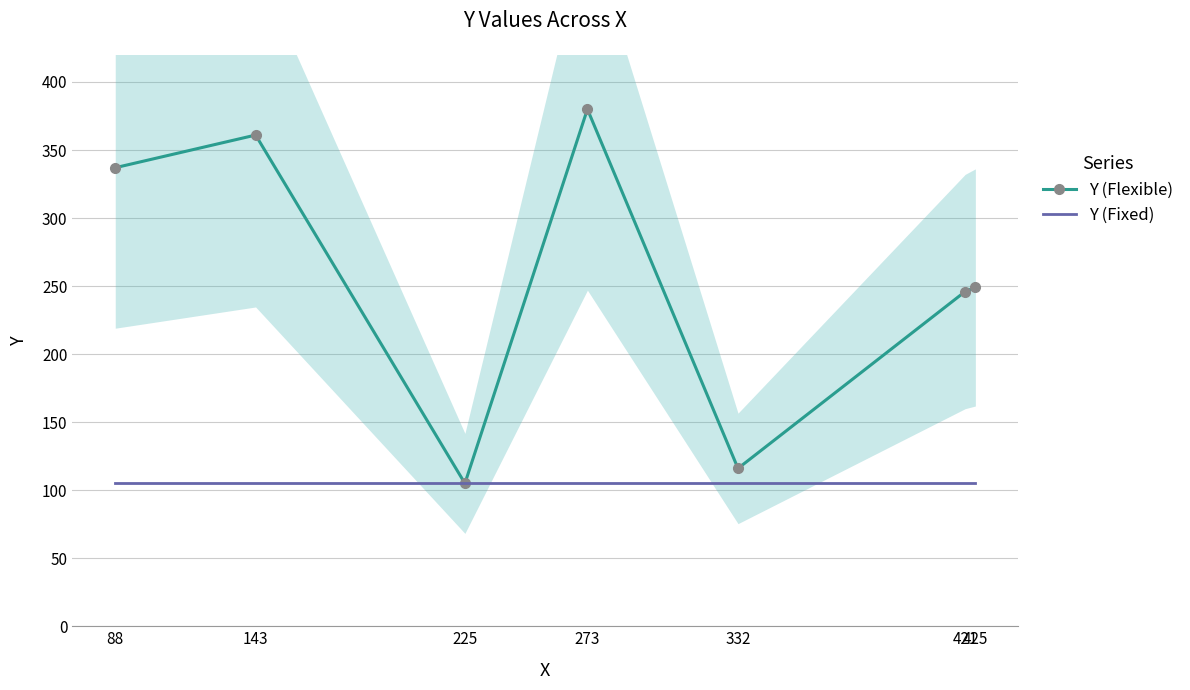

Rank the series by their maximum value, from lowest to highest.

Y (Fixed), Y (Flexible)